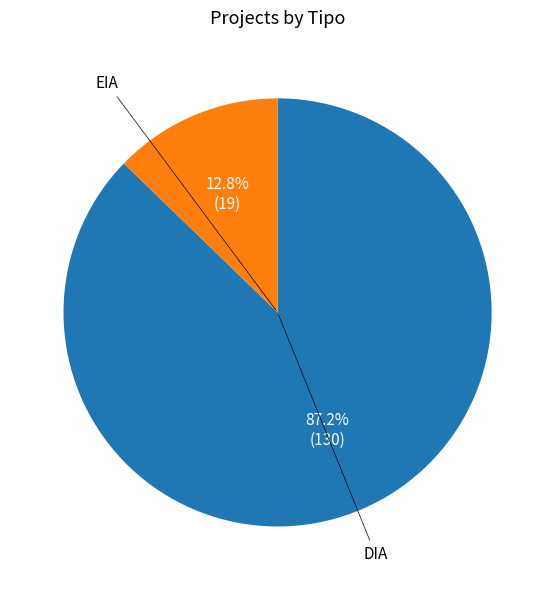

To the nearest percent, what is the combined percentage of EIA and DIA?

100%